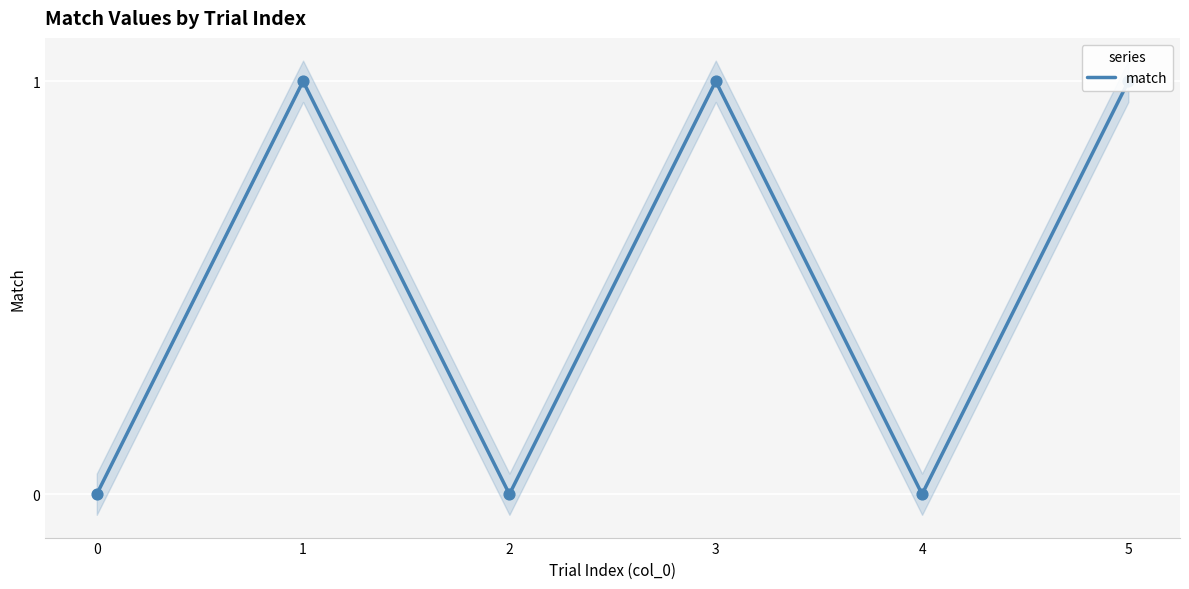

Approximately how many times larger is the value at 1 compared to 3?

1.0